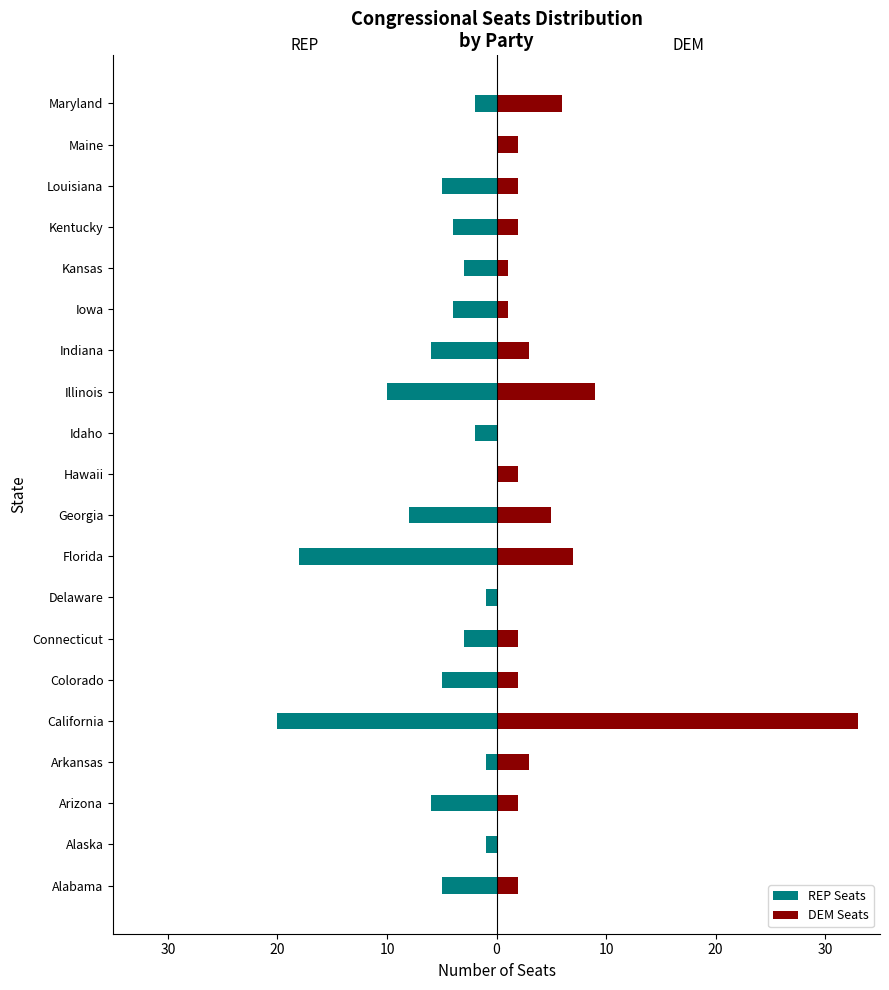

What is the average value of the DEM Seats series?

4